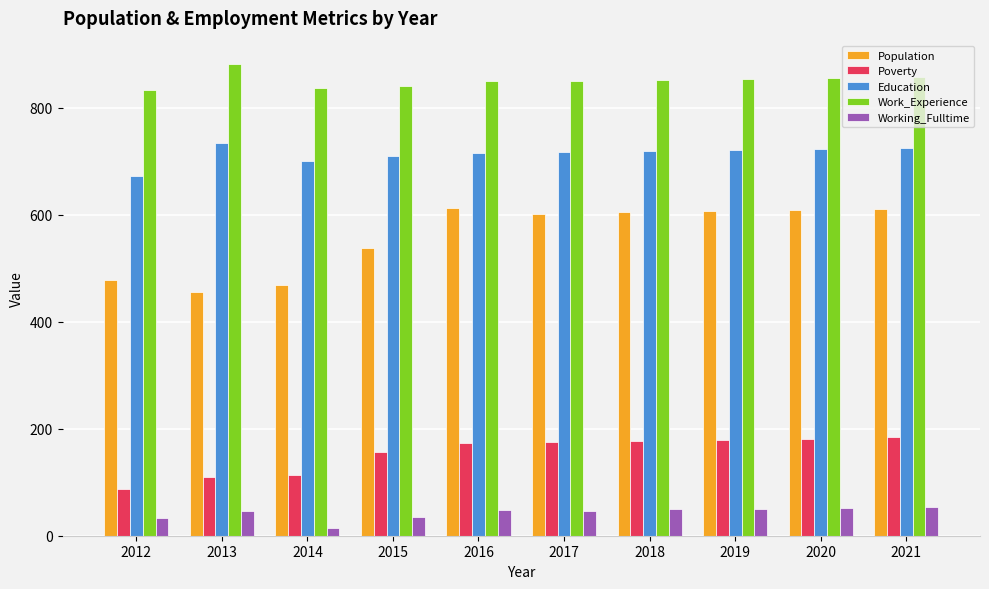

How many data points in Population are less than 605?

5